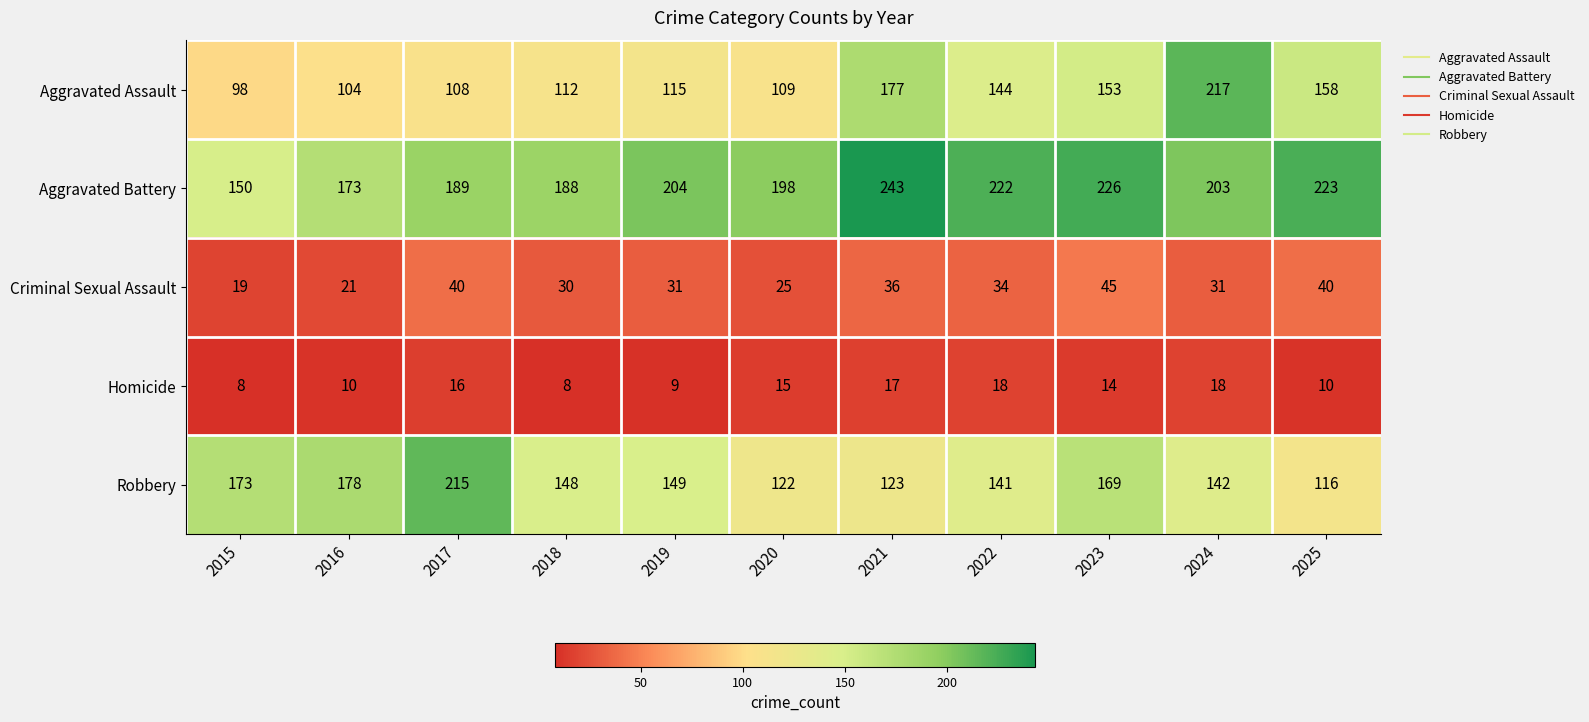

Read the Aggravated Battery value at 2017.

189